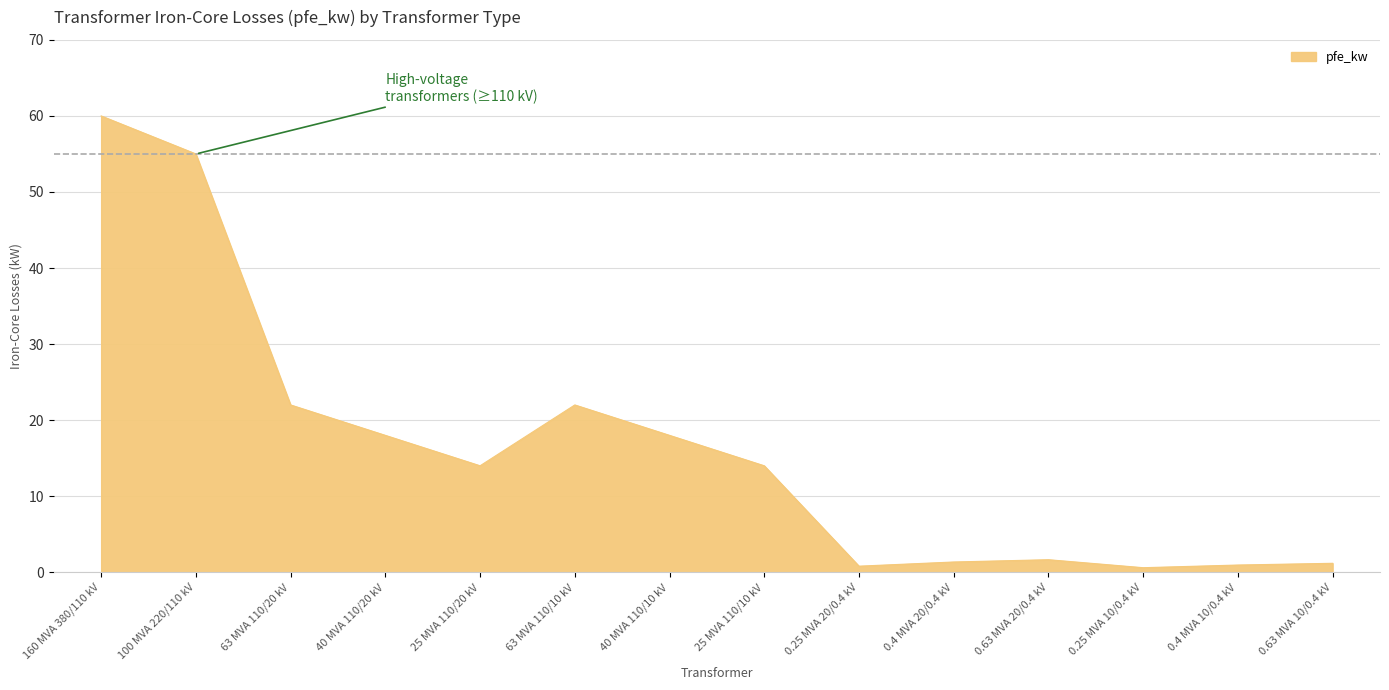

What is the sum of all values?

229.5